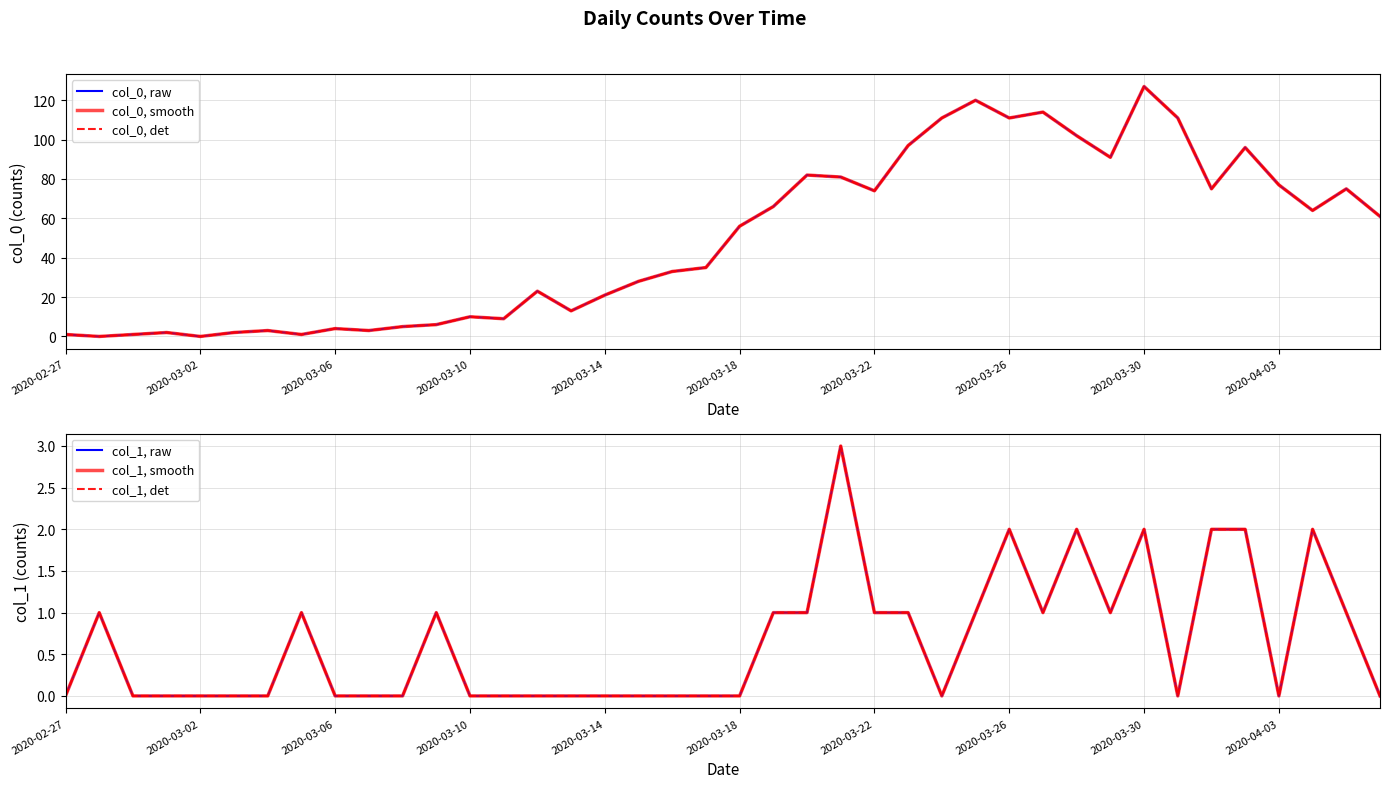

Reading left to right, what are all the values shown in this chart?

col_0, raw: 1	0	1	2	0	2	3	1	4	3	5	6	10	9	23	13	21	28	33	35	56	66	82	81	74	97	111	120	111	114	102	91	127	111	75	96	77	64	75	61
col_0, smooth: 1	0	1	2	0	2	3	1	4	3	5	6	10	9	23	13	21	28	33	35	56	66	82	81	74	97	111	120	111	114	102	91	127	111	75	96	77	64	75	61
col_0, det: 1	0	1	2	0	2	3	1	4	3	5	6	10	9	23	13	21	28	33	35	56	66	82	81	74	97	111	120	111	114	102	91	127	111	75	96	77	64	75	61
col_1, raw: 0	1	0	0	0	0	0	1	0	0	0	1	0	0	0	0	0	0	0	0	0	1	1	3	1	1	0	1	2	1	2	1	2	0	2	2	0	2	1	0
col_1, smooth: 0	1	0	0	0	0	0	1	0	0	0	1	0	0	0	0	0	0	0	0	0	1	1	3	1	1	0	1	2	1	2	1	2	0	2	2	0	2	1	0
col_1, det: 0	1	0	0	0	0	0	1	0	0	0	1	0	0	0	0	0	0	0	0	0	1	1	3	1	1	0	1	2	1	2	1	2	0	2	2	0	2	1	0